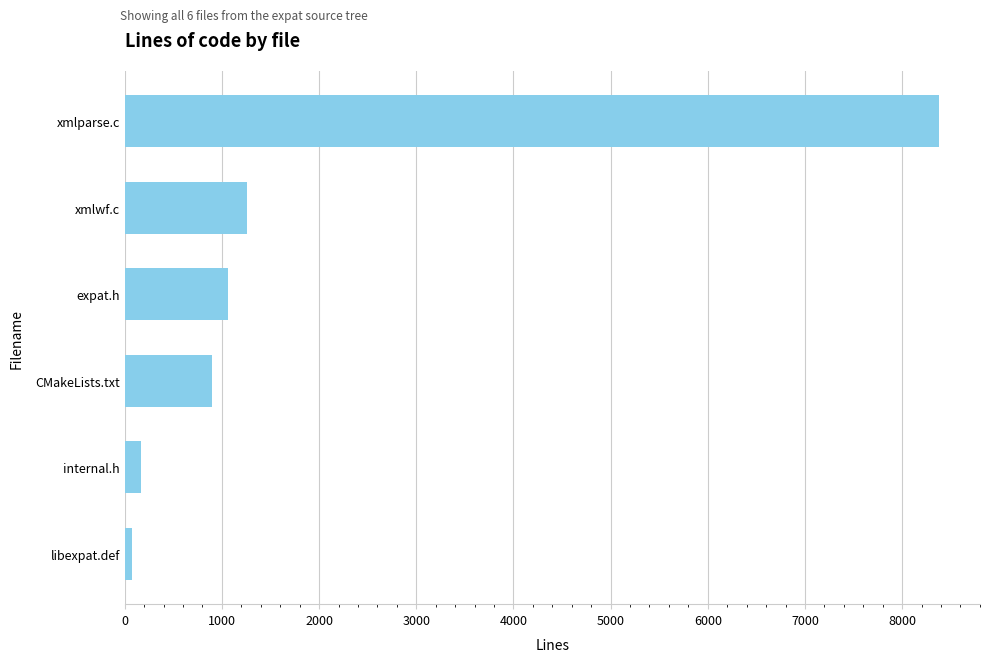

Reading bottom to top, what are all the values shown in this chart?

80	163	893	1064	1254	8382